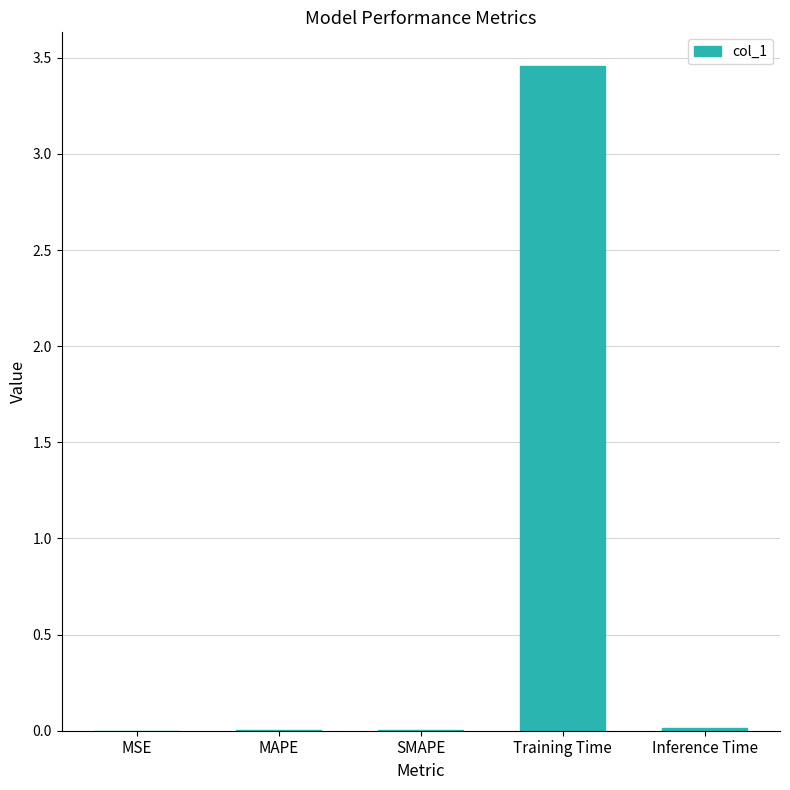

Which has a higher value, MSE or Training Time?

Training Time